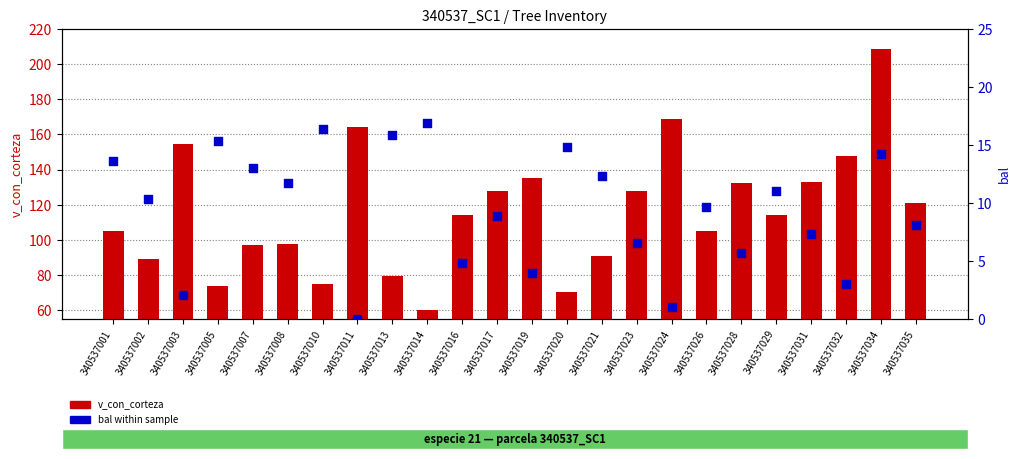

At how many categories does at least one series exceed 14?

24